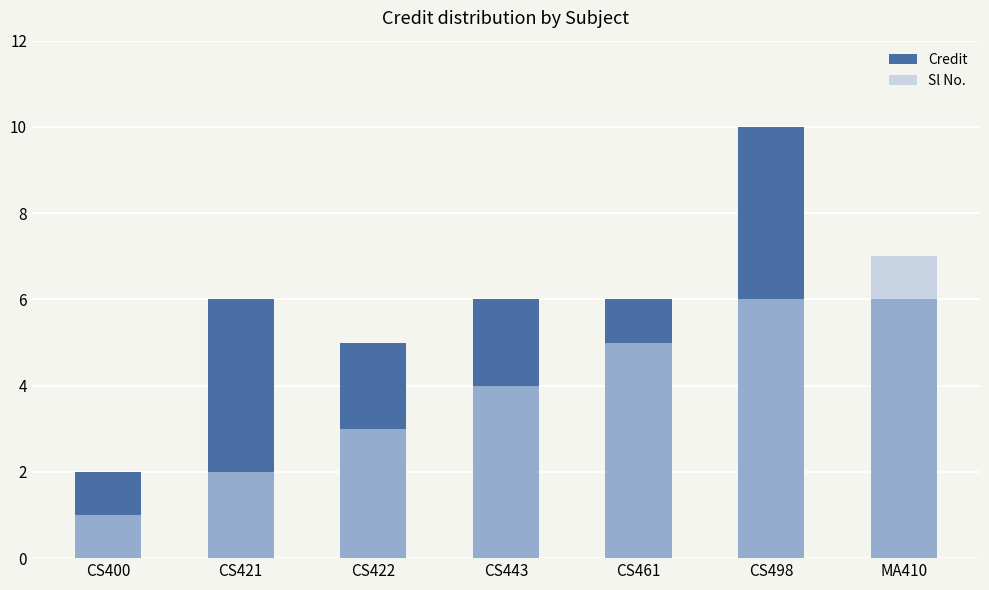

True or false: Credit has a value of 6 at CS461.

True